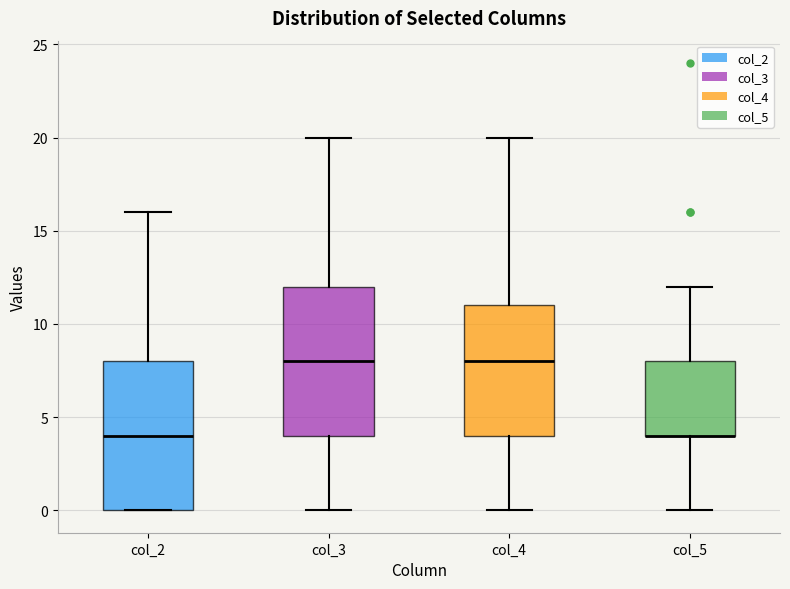

Reading left to right, transcribe this box plot: for each box, give where its median line is, the range the box spans, and where its two whiskers end, as read against the y-axis. The values are not printed on the chart, so give them approximately, as read against the axis.

col_2: median 4, box 0 to 8, whiskers 0 to 16
col_3: median 8, box 4 to 12, whiskers 0 to 20
col_4: median 8, box 4 to 11, whiskers 0 to 20
col_5: median 4 (drawn on the box's lower edge), box 4 to 8, whiskers 0 to 12